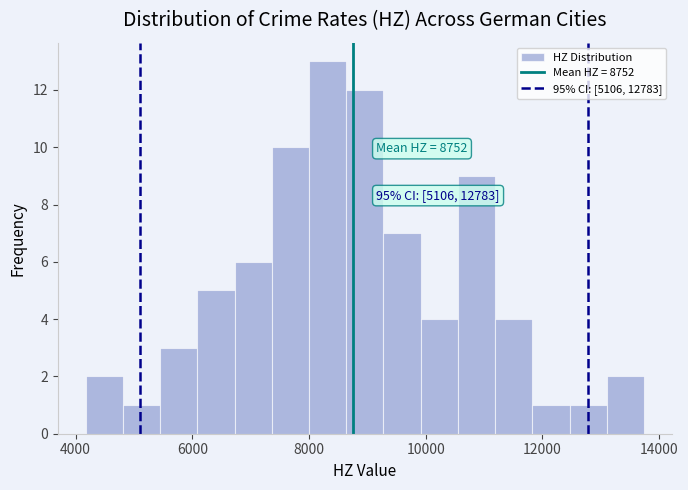

Read against the x-axis, roughly where is the centre of the tallest bar?

8400